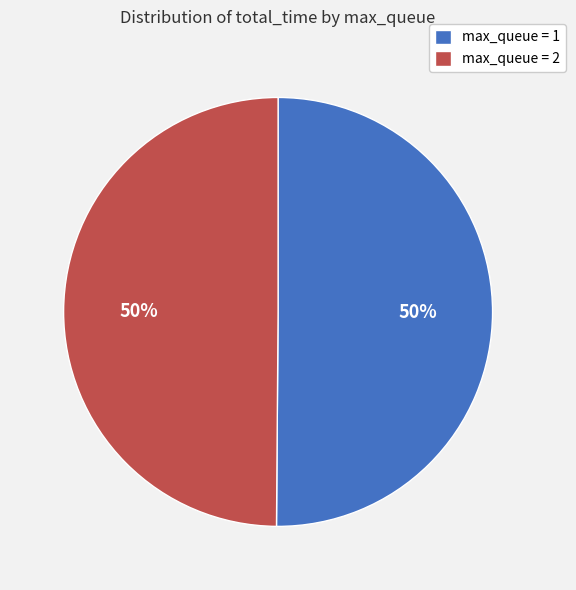

To the nearest percent, what percentage of the pie is max_queue = 2?

50%